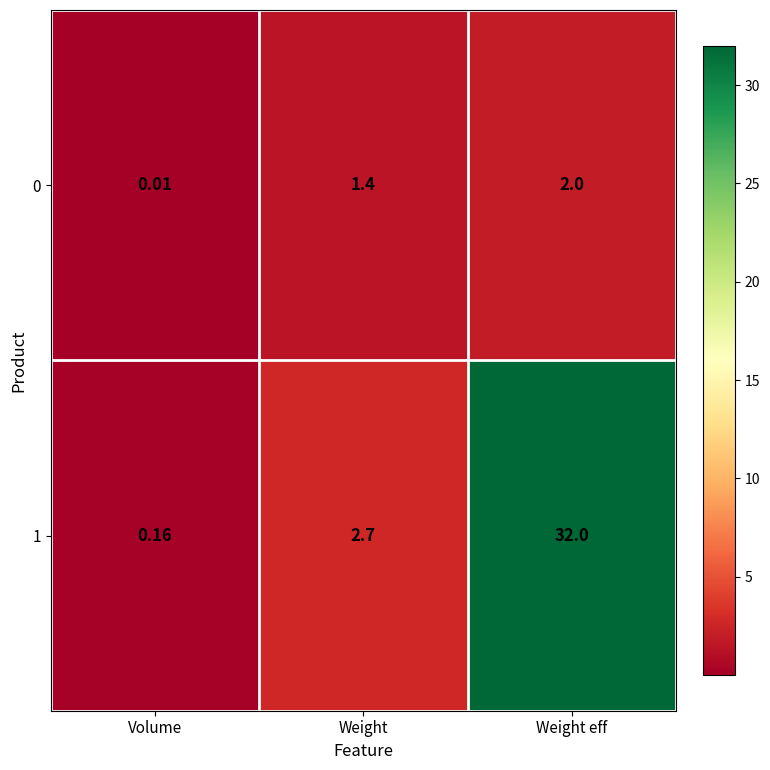

Is the value of 1 at Weight greater than the value of 0 at Volume?

Yes